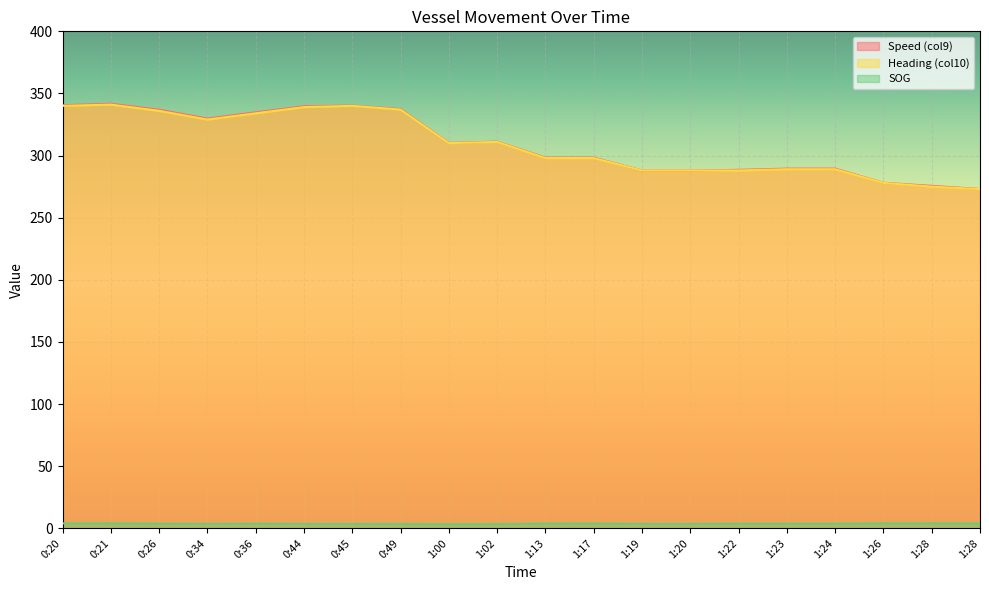

What is the difference between the highest and lowest values at 1:26?

274.1